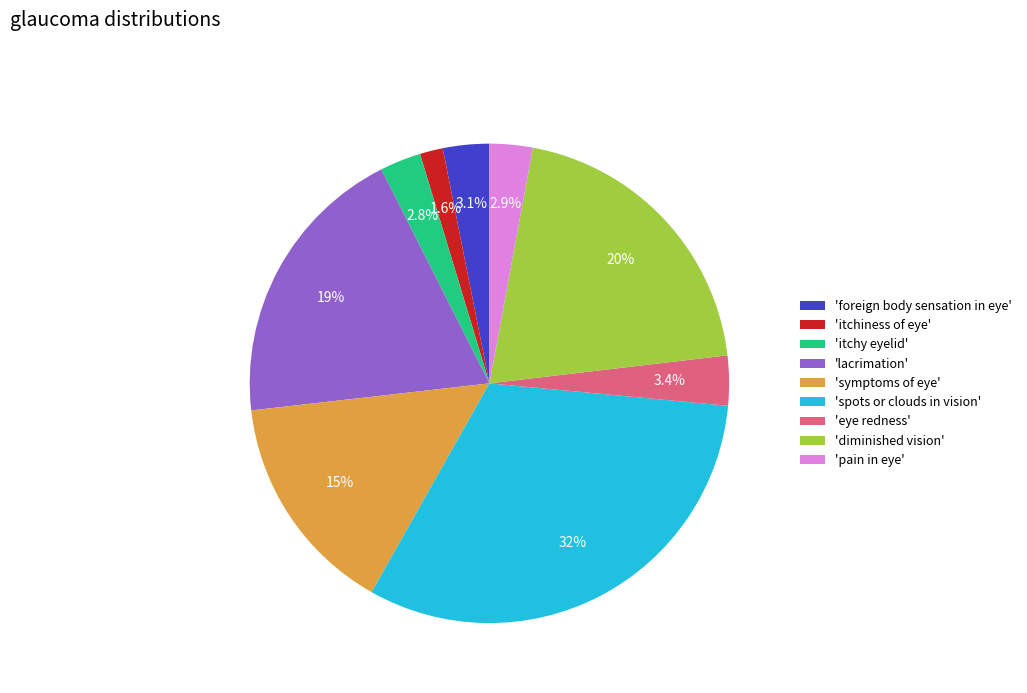

Approximately how many times larger is the value at 'symptoms of eye' compared to 'foreign body sensation in eye'?

4.8